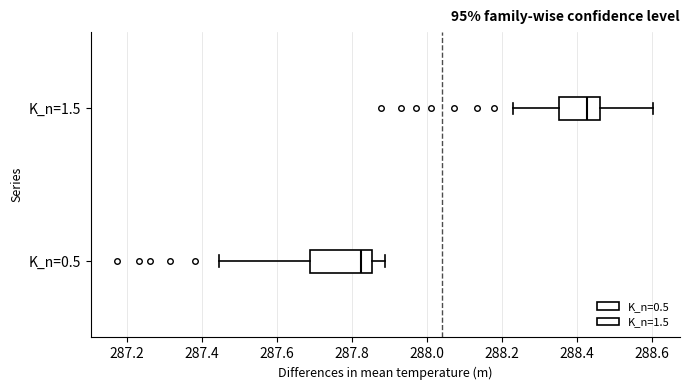

Reading bottom to top, transcribe this box plot: for each box, give where its median line is, the range the box spans, and where its two whiskers end, as read against the x-axis. The values are not printed on the chart, so give them approximately, as read against the axis.

K_n=0.5: median 287.82, box 287.68 to 287.86, whiskers 287.44 to 287.88
K_n=1.5: median 288.42, box 288.36 to 288.46, whiskers 288.22 to 288.60